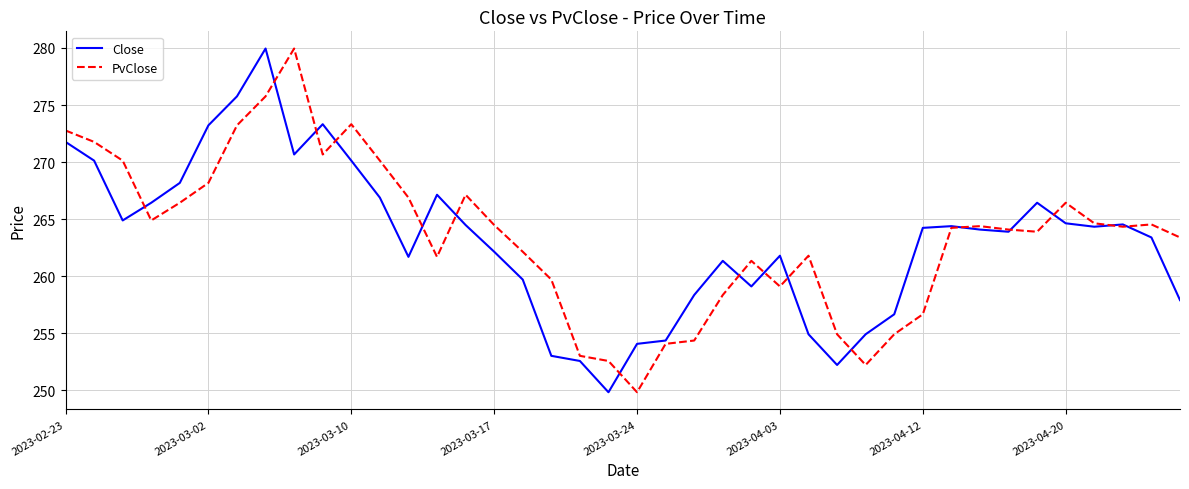

What is the lowest value of the PvClose series?

249.8